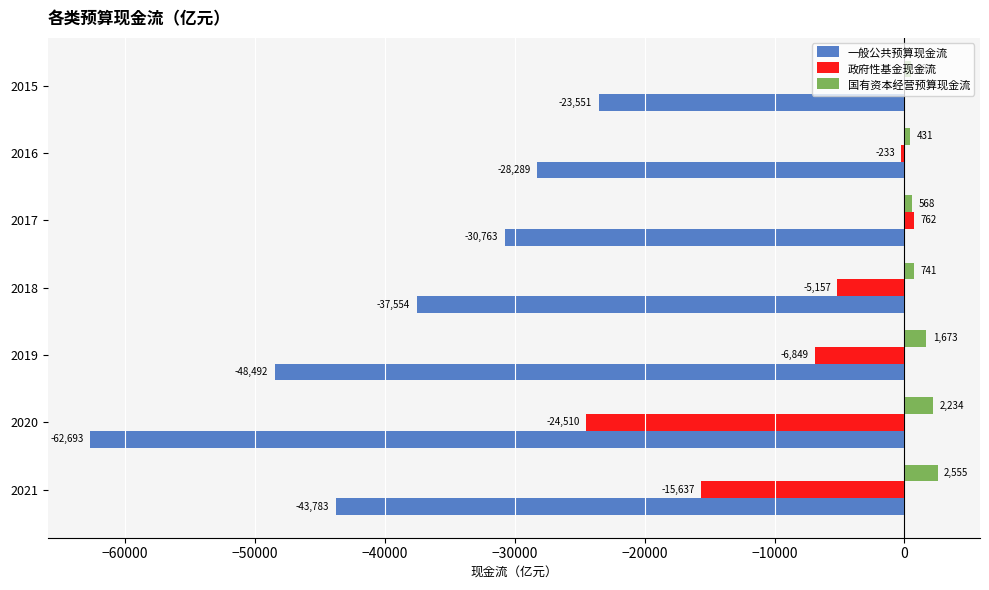

Which category has the highest value across all series?

2021